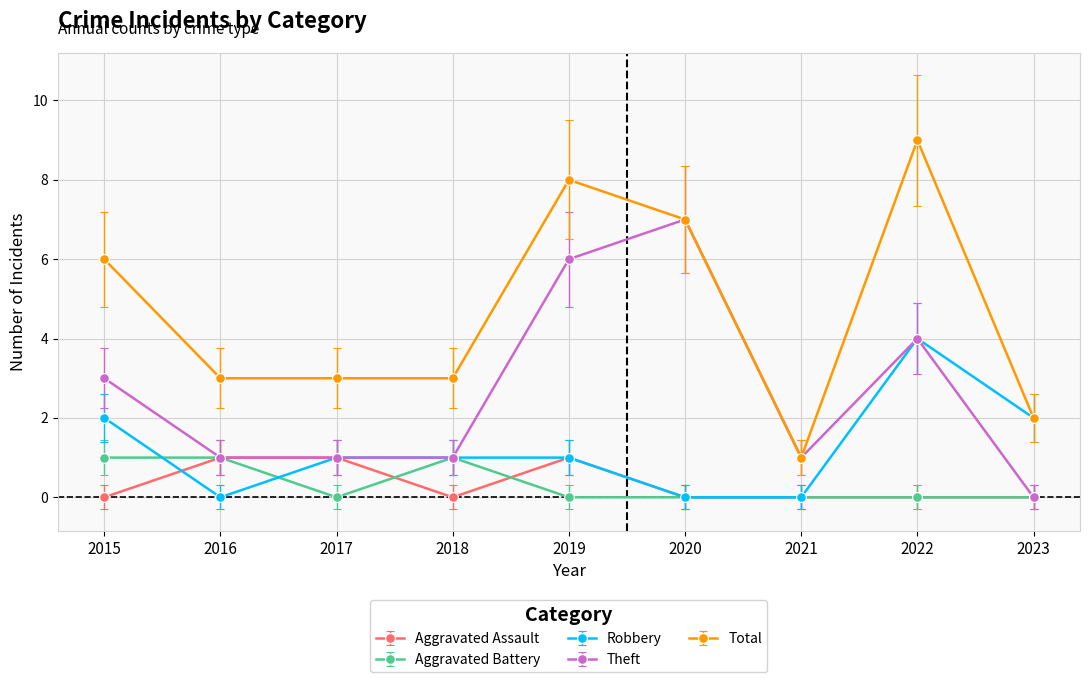

True or false: Total and Aggravated Assault cross at least once.

False